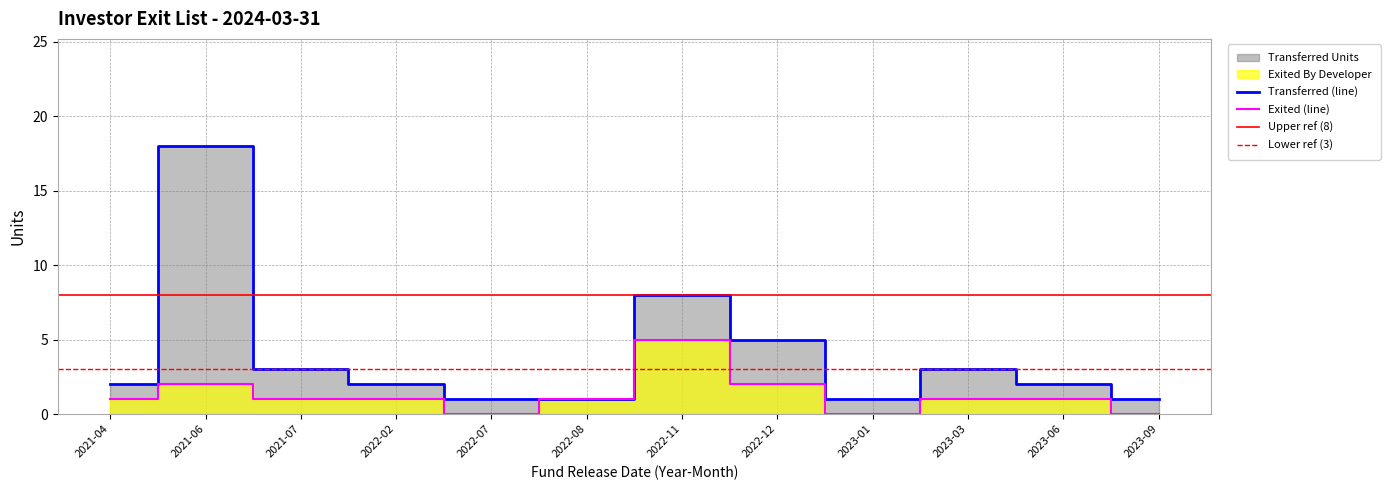

Does the chart have visible grid lines?

Yes